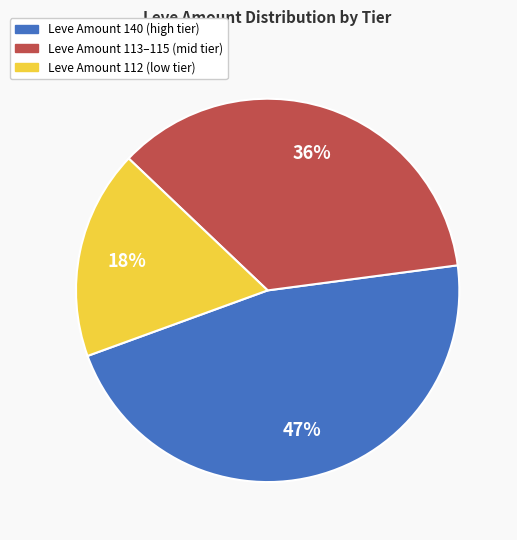

Count the number of slices in the pie.

3